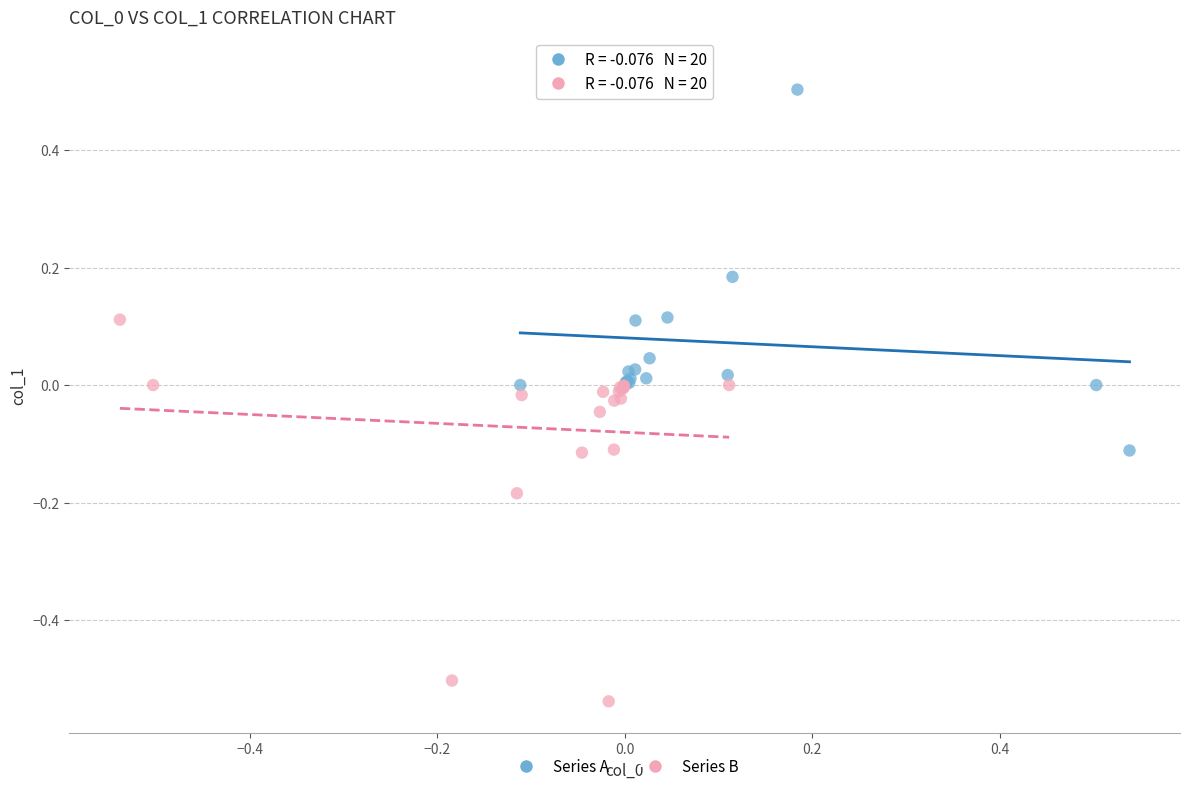

What are all the series names shown in the legend?

Series A, Series B